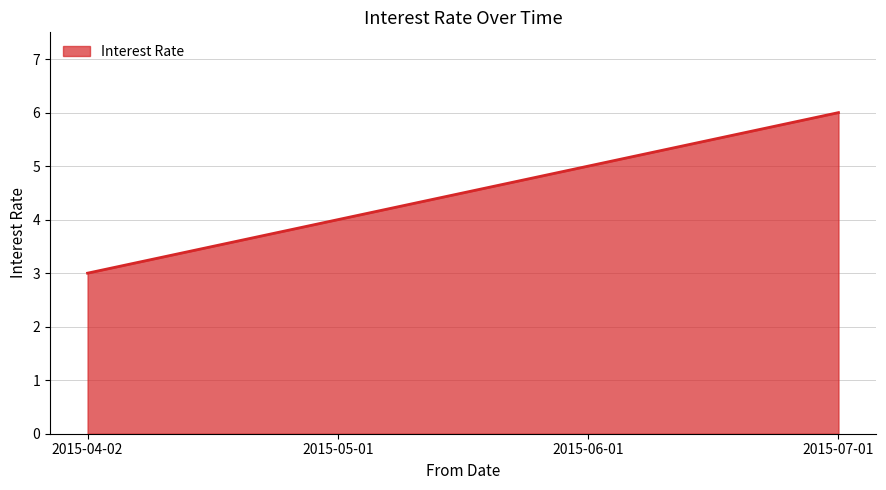

Reading right to left, extract all data points from this chart.

6	5	4	3